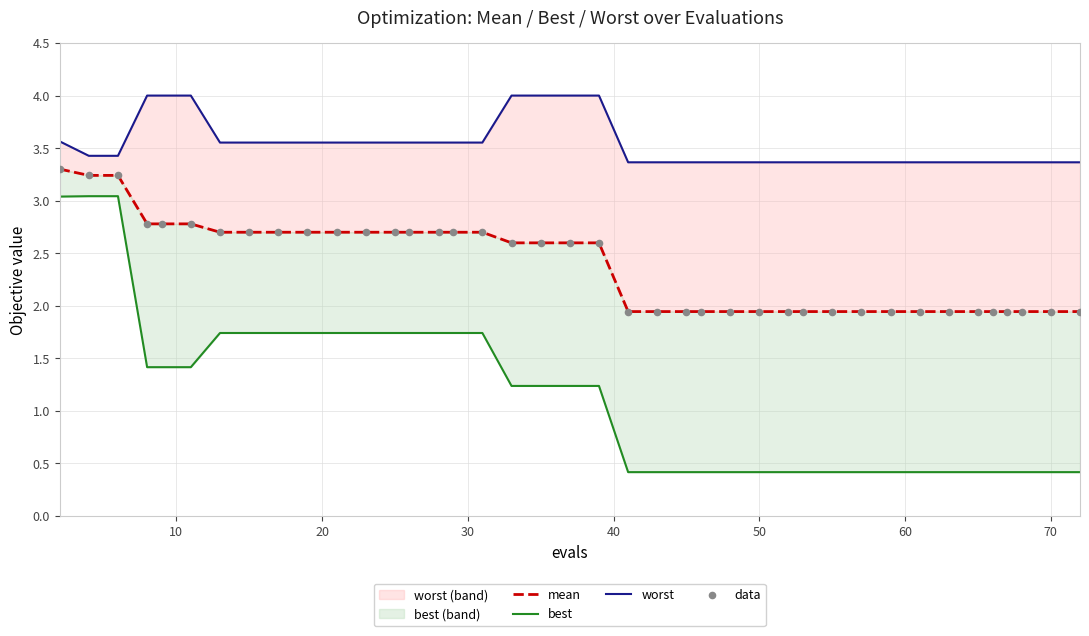

Which series has the largest Y range (max minus min)?

best